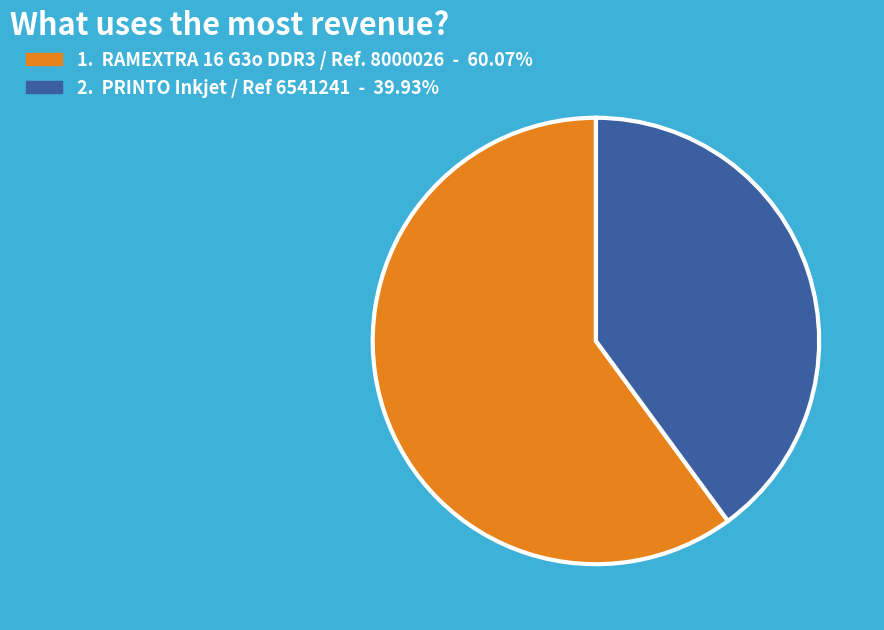

Count the number of slices in the pie.

2